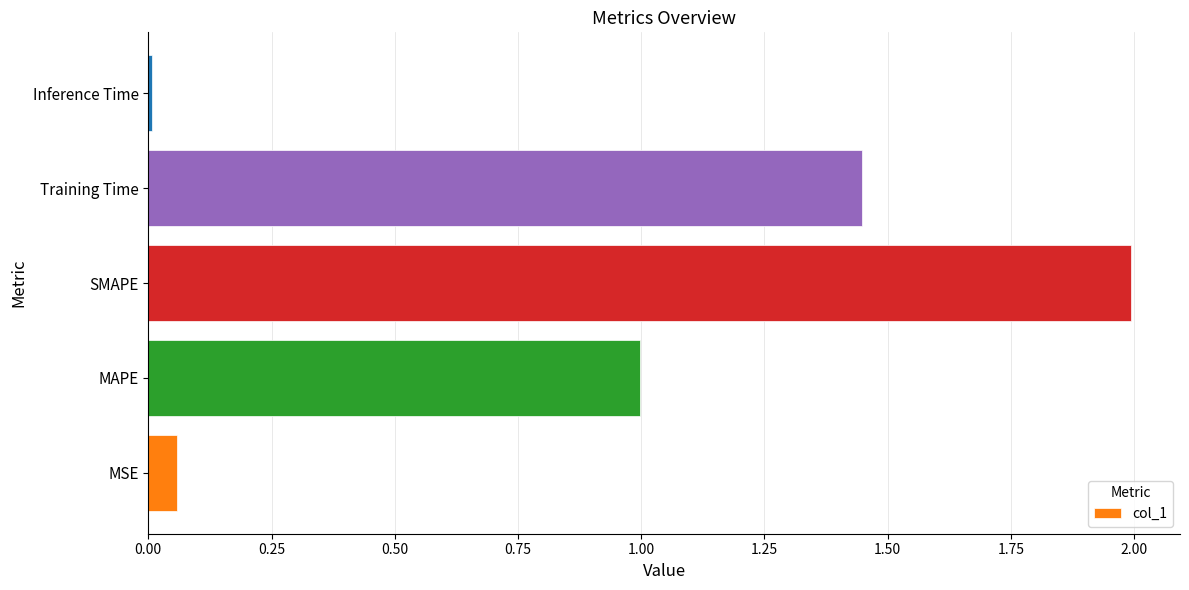

Between Inference Time and MAPE, which is larger?

MAPE